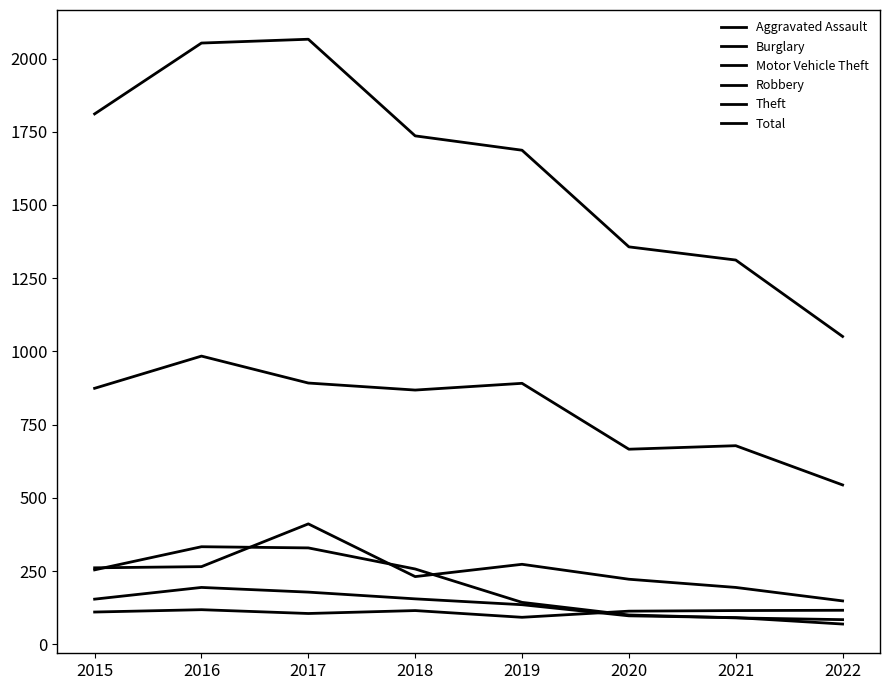

At which category does Motor Vehicle Theft reach its first local valley?

2018